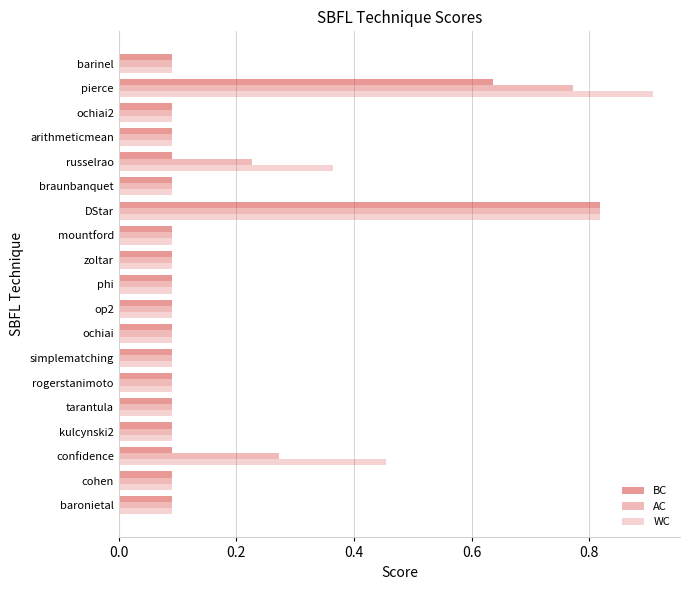

Which series has the widest spread of values?

WC